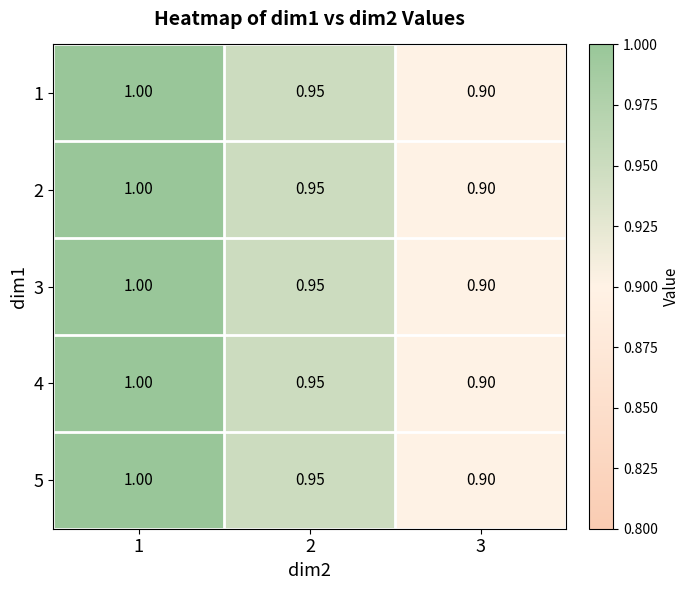

Is the value of 3 at 1 greater than the value of 2 at 3?

Yes